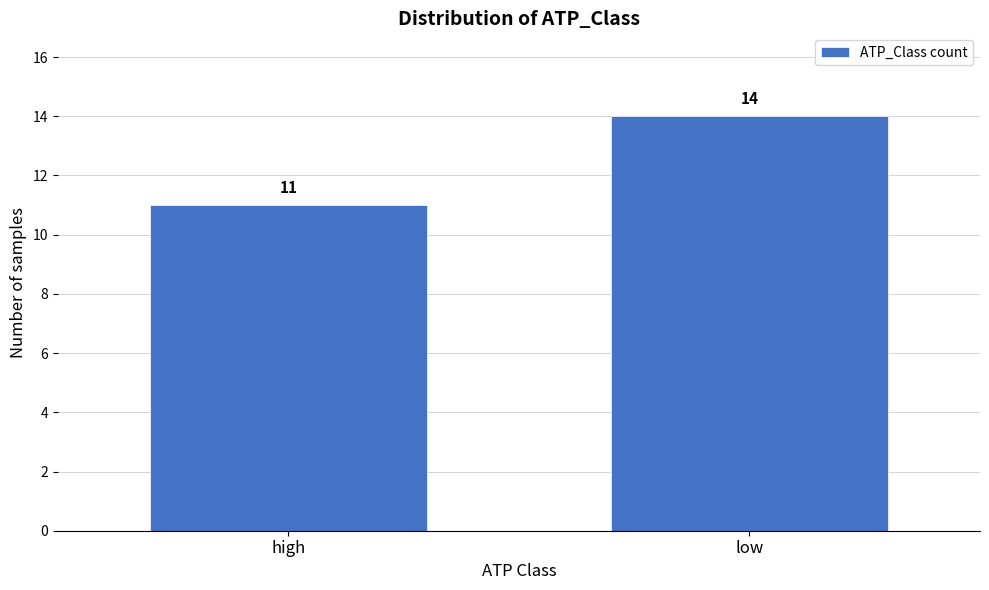

Reading right to left, what are all the values shown in this chart?

low=14	high=11